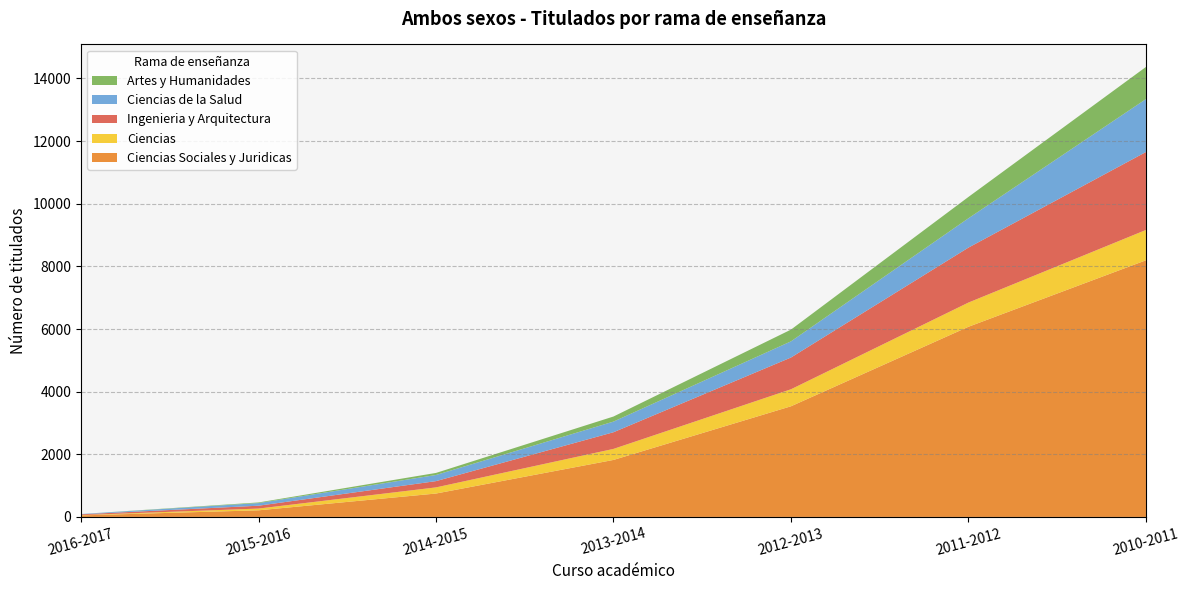

At which category is the sum across all series the highest?

2010-2011